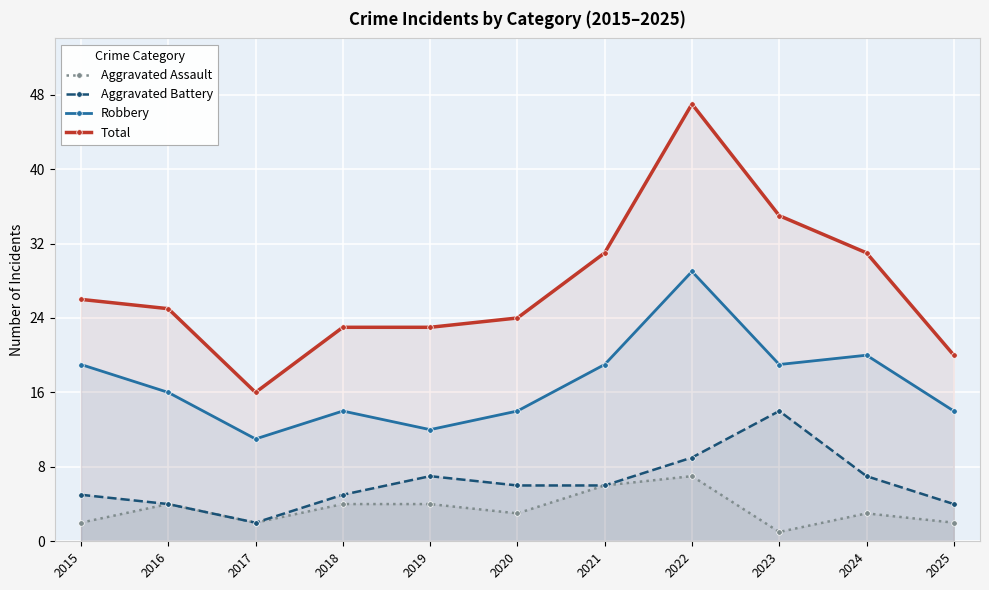

What is the value of the Robbery point at the 3rd from the left?

11